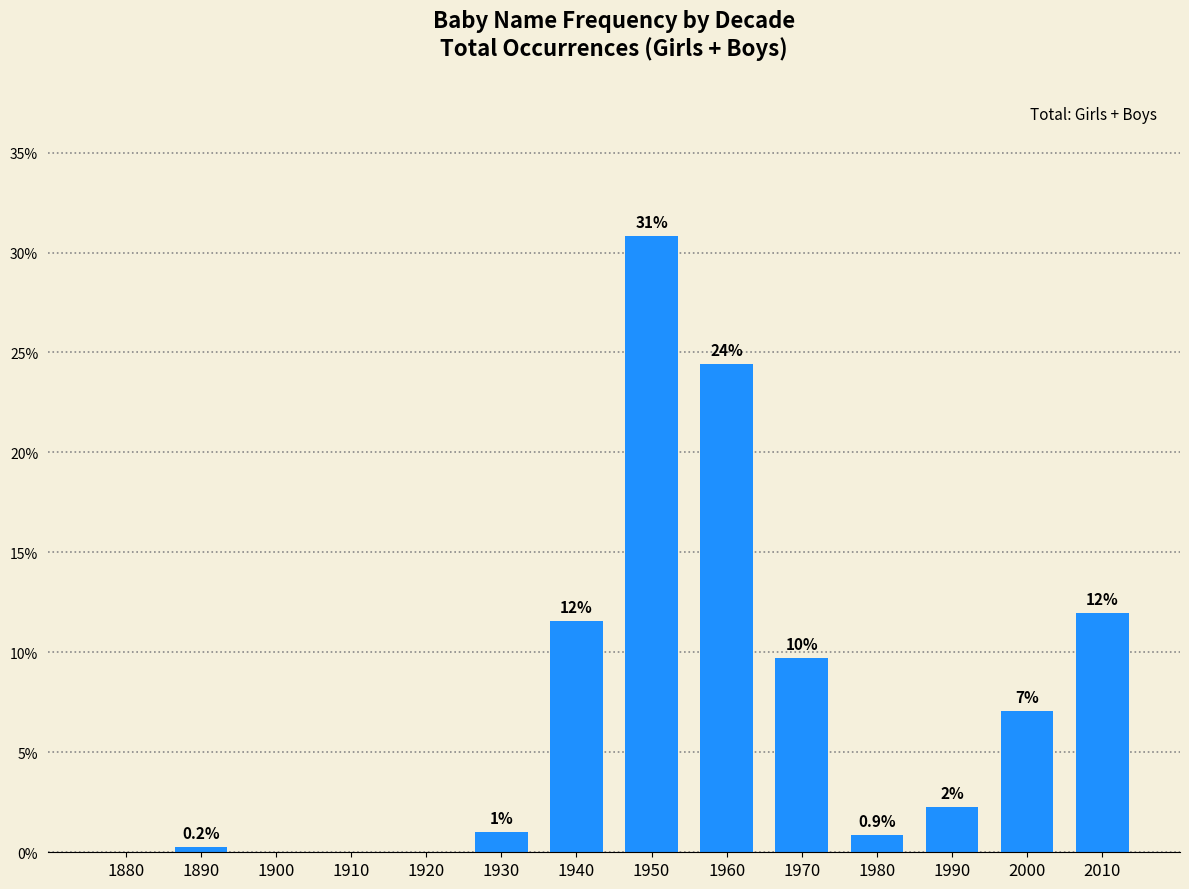

The value at 2010 is 12.0. True or false?

True